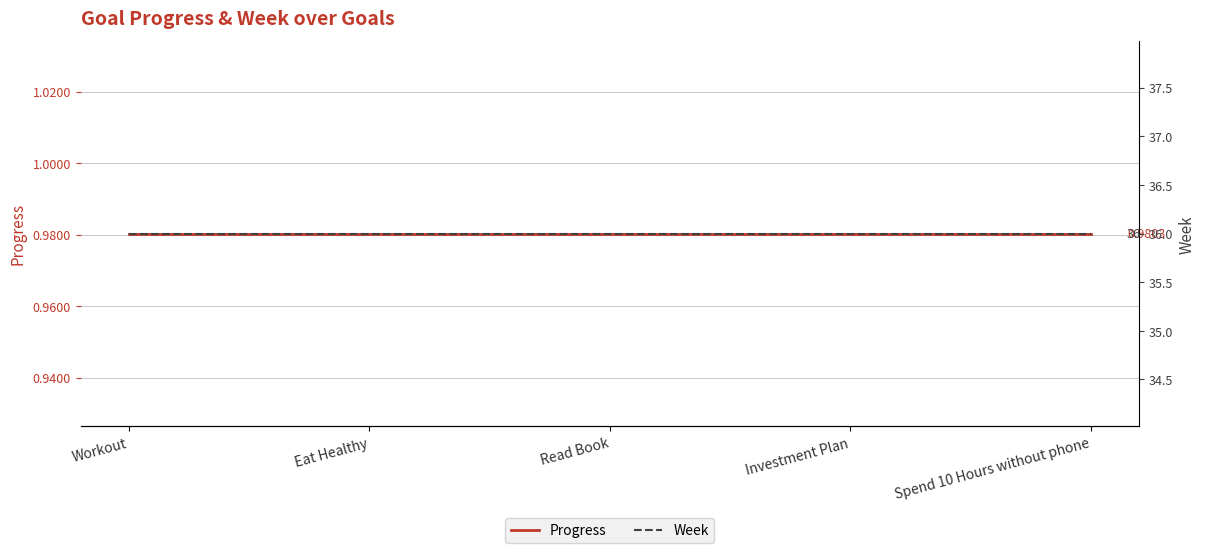

What are all the series names shown in the legend?

Progress, Week